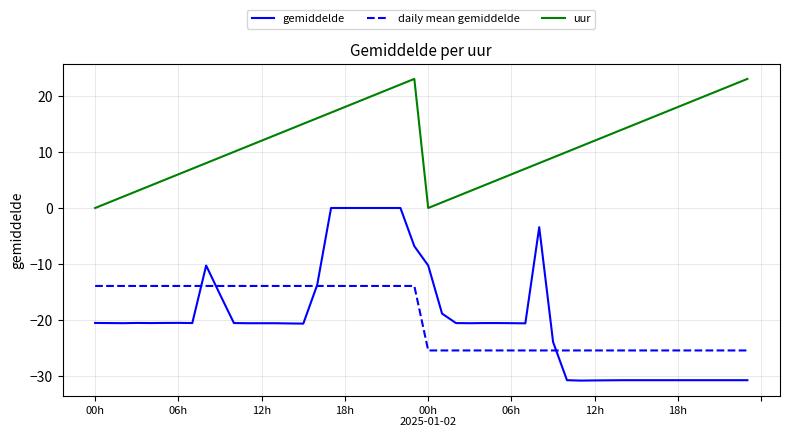

Rank the series by their maximum value, from highest to lowest.

uur, gemiddelde, daily mean gemiddelde